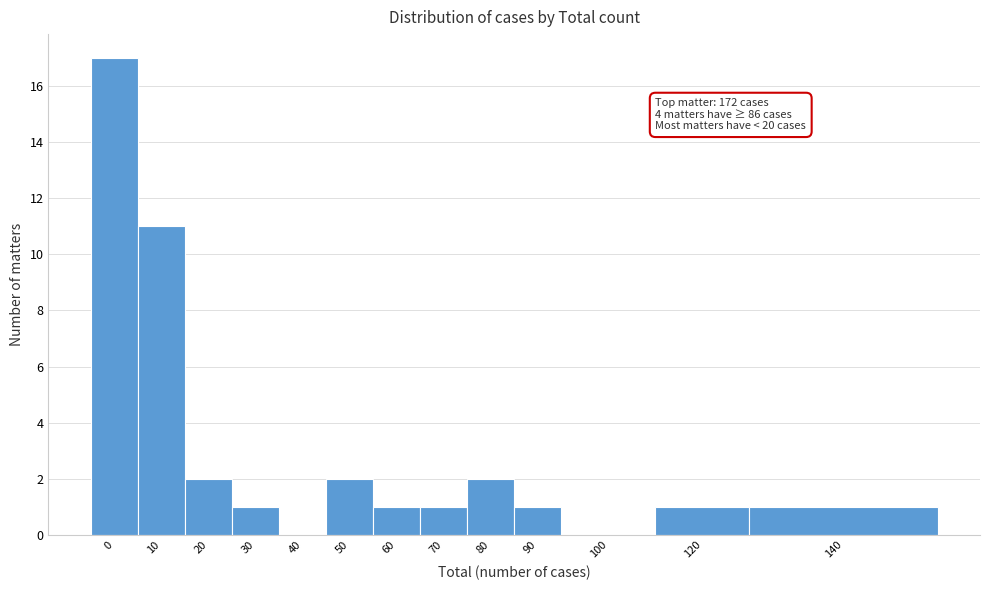

Reading left to right, extract all data points from this chart.

0=17	10=11	20=2	30=1	40=0	50=2	60=1	70=1	80=2	90=1	100=0	120=1	140=1